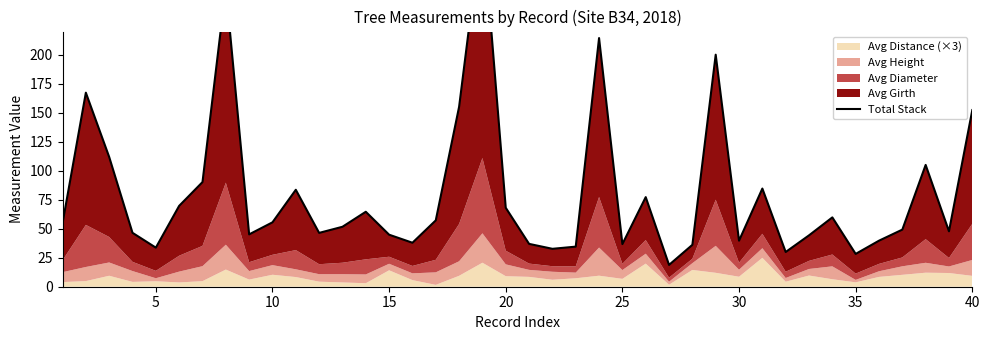

Reading right to left, list all the values displayed in this chart.

152.3	47.8	105.0	49.2	39.7	28.3	59.8	44.3	29.9	84.6	39.7	200.1	36.1	18.8	77.2	36.8	214.4	34.6	32.7	36.9	68.1	315.0	155.1	57.2	37.9	44.9	64.6	51.7	46.4	83.6	55.5	45.1	257.7	90.2	69.7	33.7	46.5	111.9	167.3	54.7